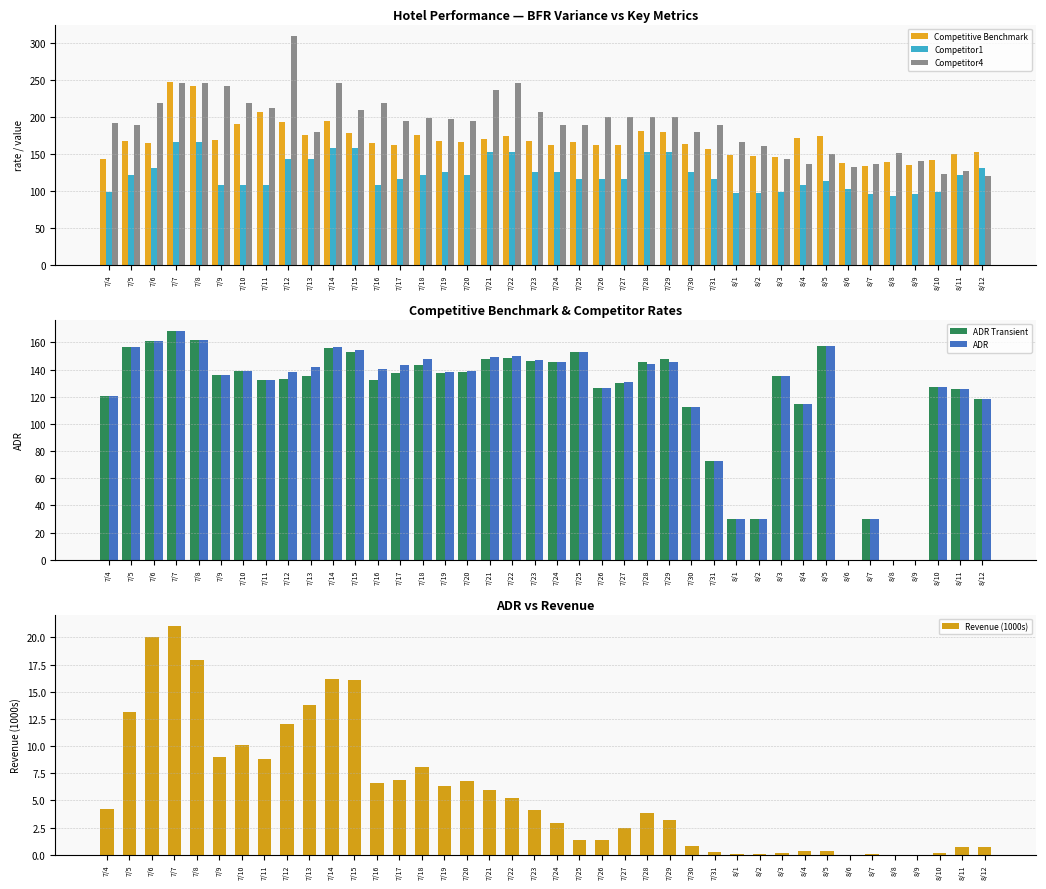

Which category has the highest value in the Revenue (1000s) series?

7/7